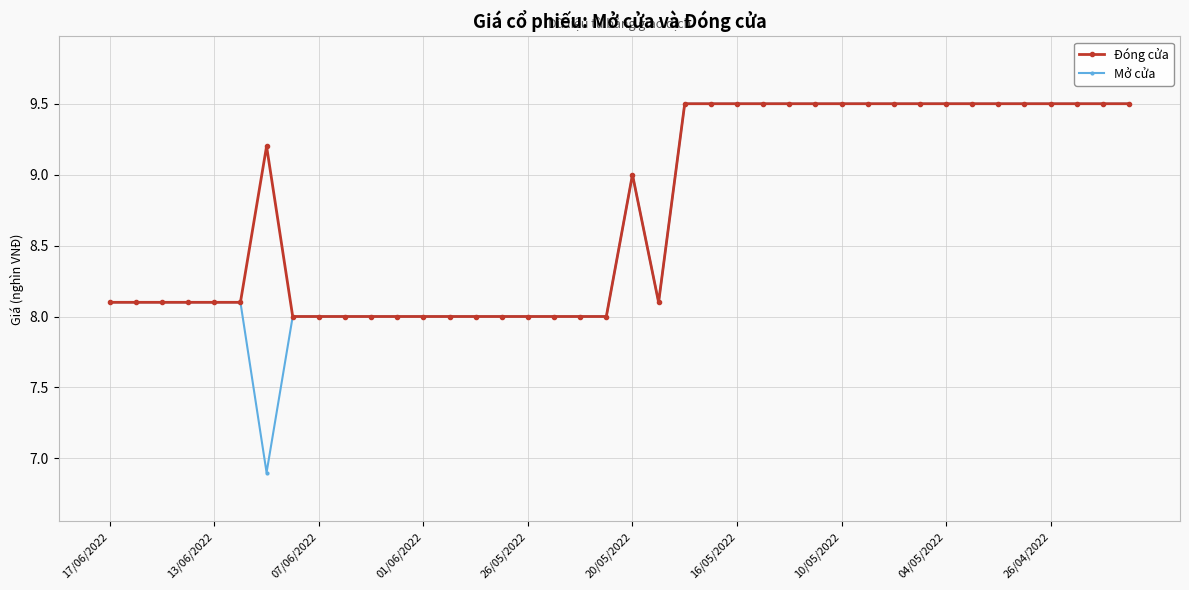

What is the lowest value of the Mở cửa series?

6.9